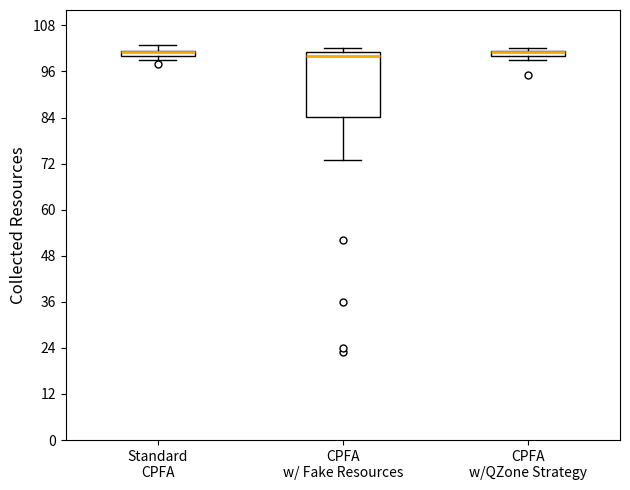

Which box is the tallest, from its lower edge to its upper edge?

CPFA w/ Fake Resources